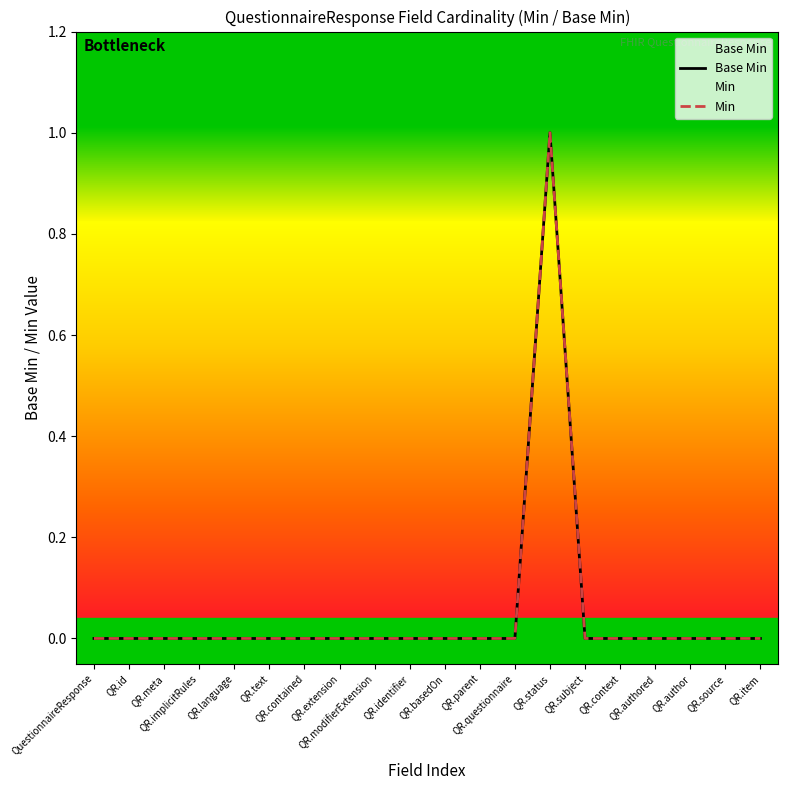

How many lines are shown in the chart?

2